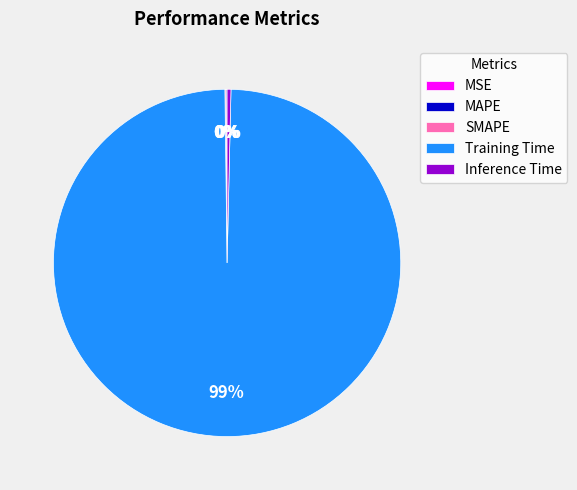

Is Training Time the majority of the pie?

Yes